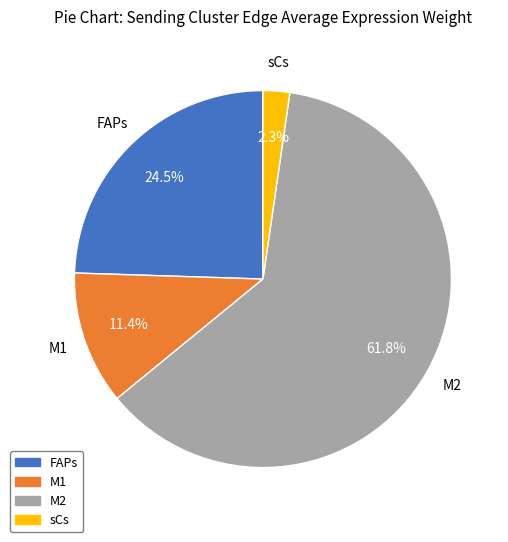

To the nearest percent, what portion does M1 represent?

11%